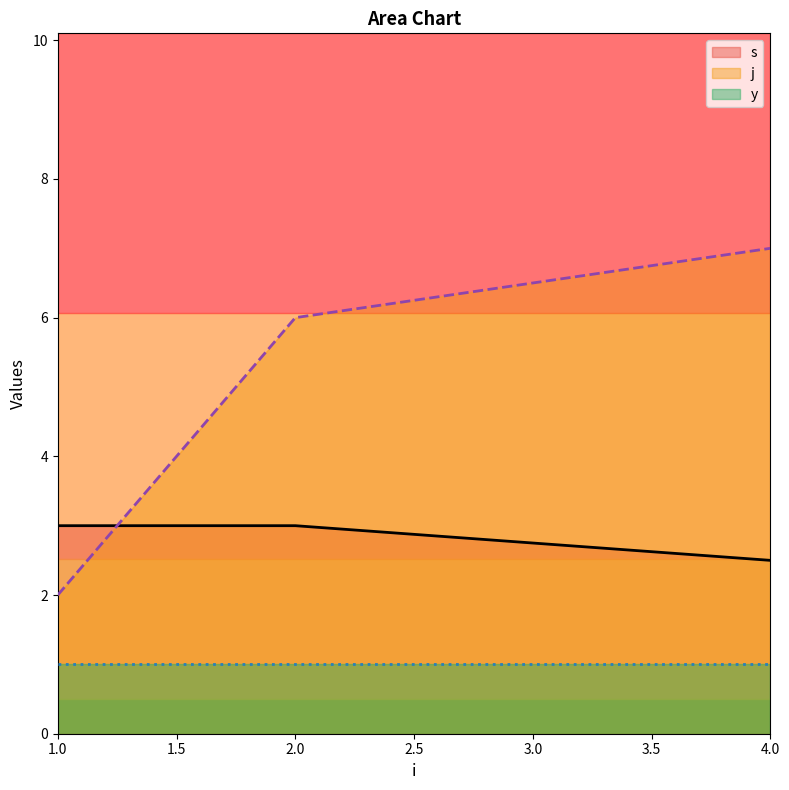

How many data points in j are above 6?

2